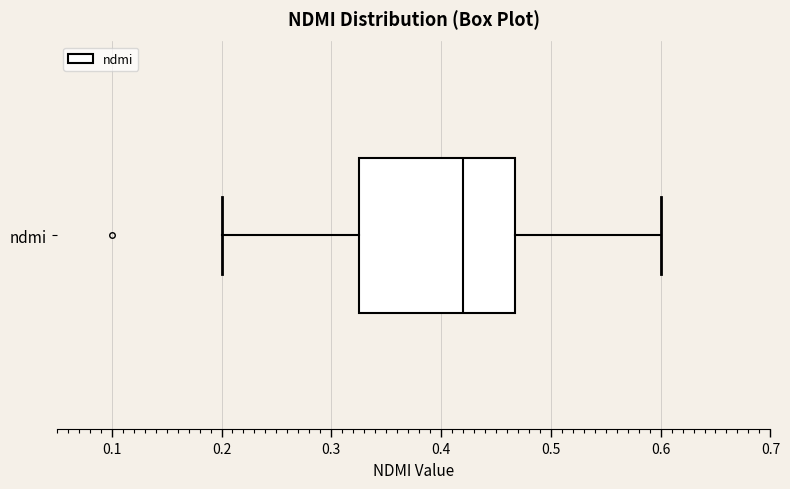

Read this box plot against the x-axis: the position of the median line, the range covered by the box, and the ends of both whiskers. The values are not printed on the chart, so give them approximately, as read against the axis.

median 0.42, box 0.33 to 0.47, whiskers 0.20 to 0.60